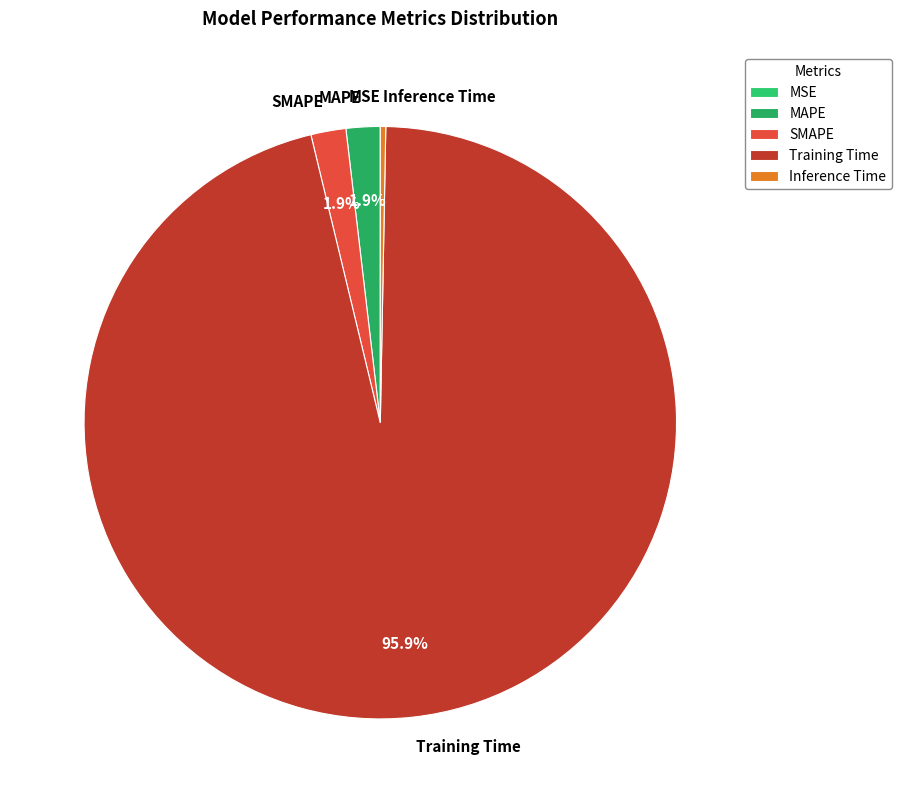

The MAPE slice represents 11% of the pie. True or false?

False